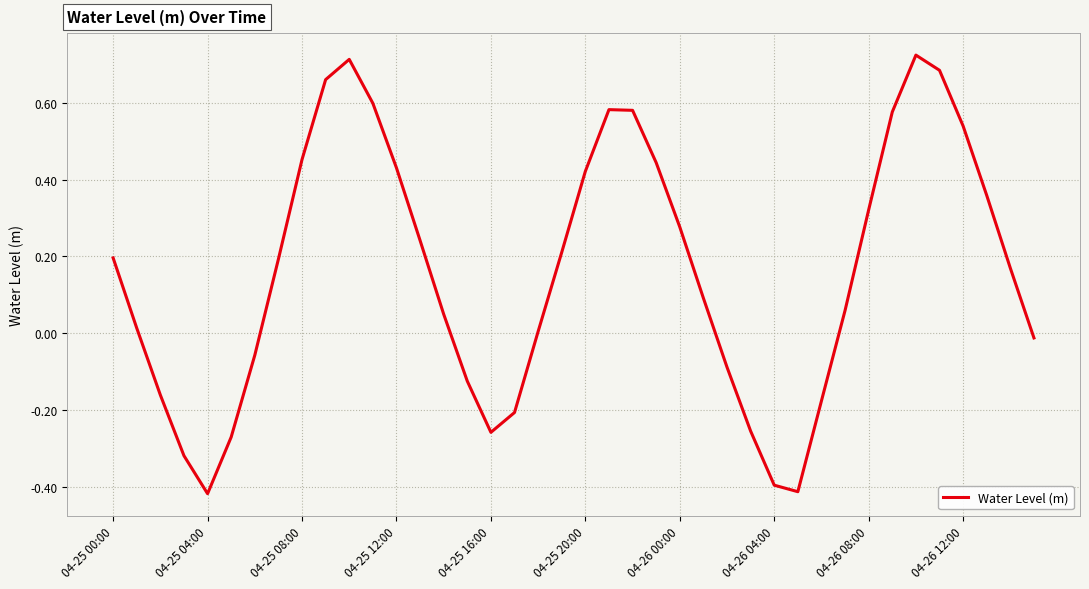

Does the chart display data point markers on the line(s)?

No